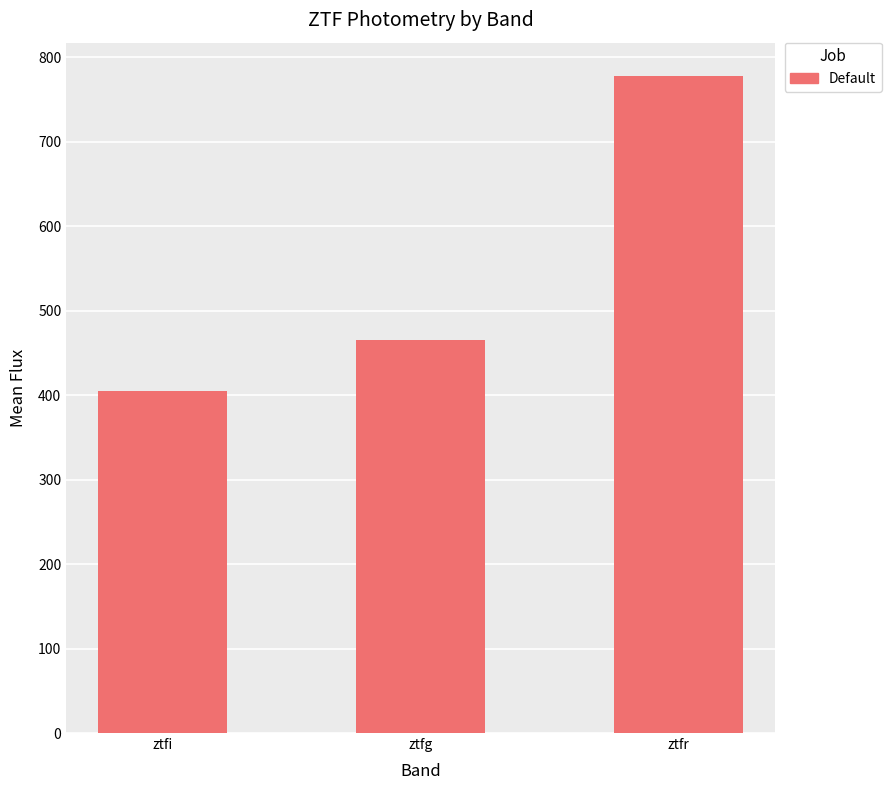

Does the chart contain any negative values?

No